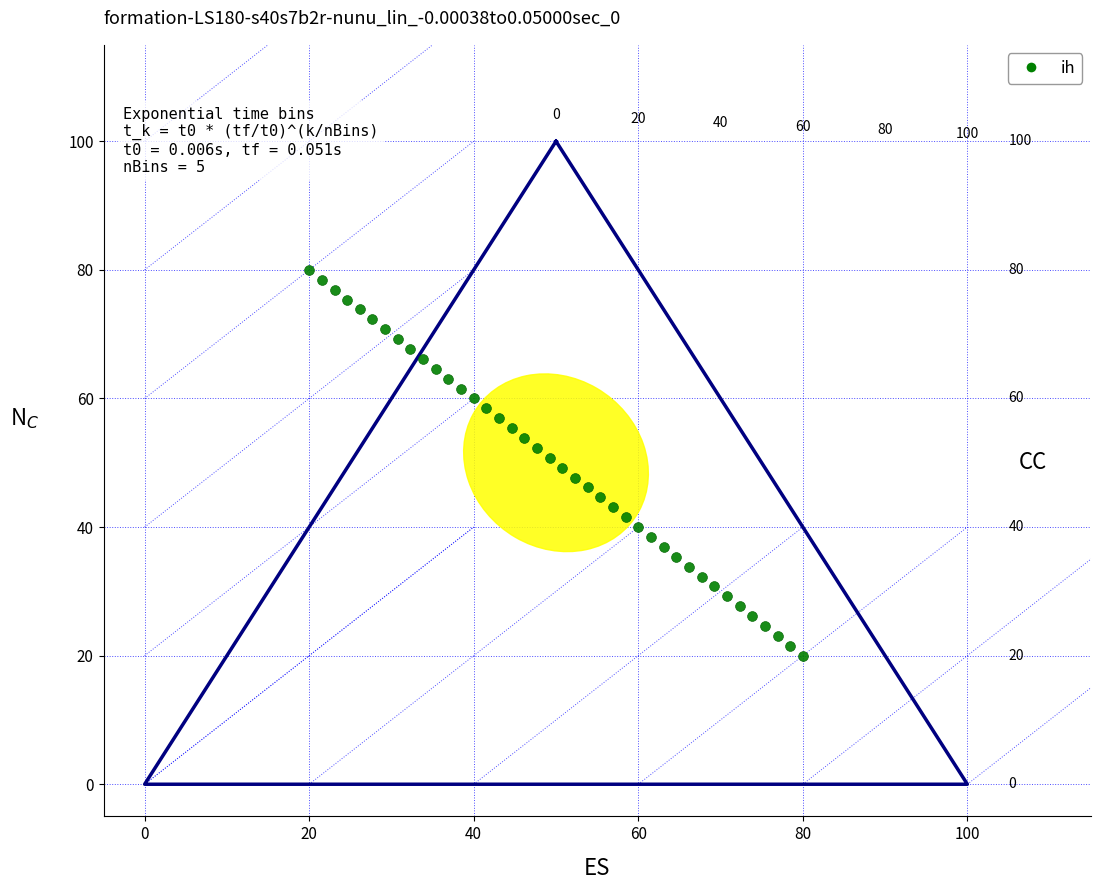

What is the range of Y values (max minus min)?

60.0